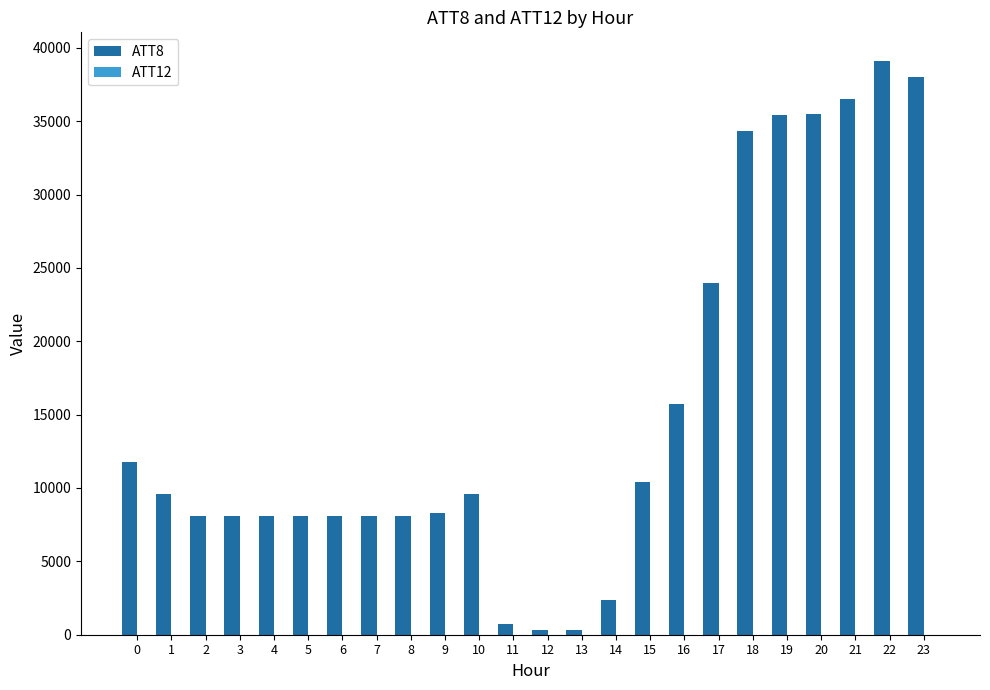

What is the greatest value displayed?

39100.0